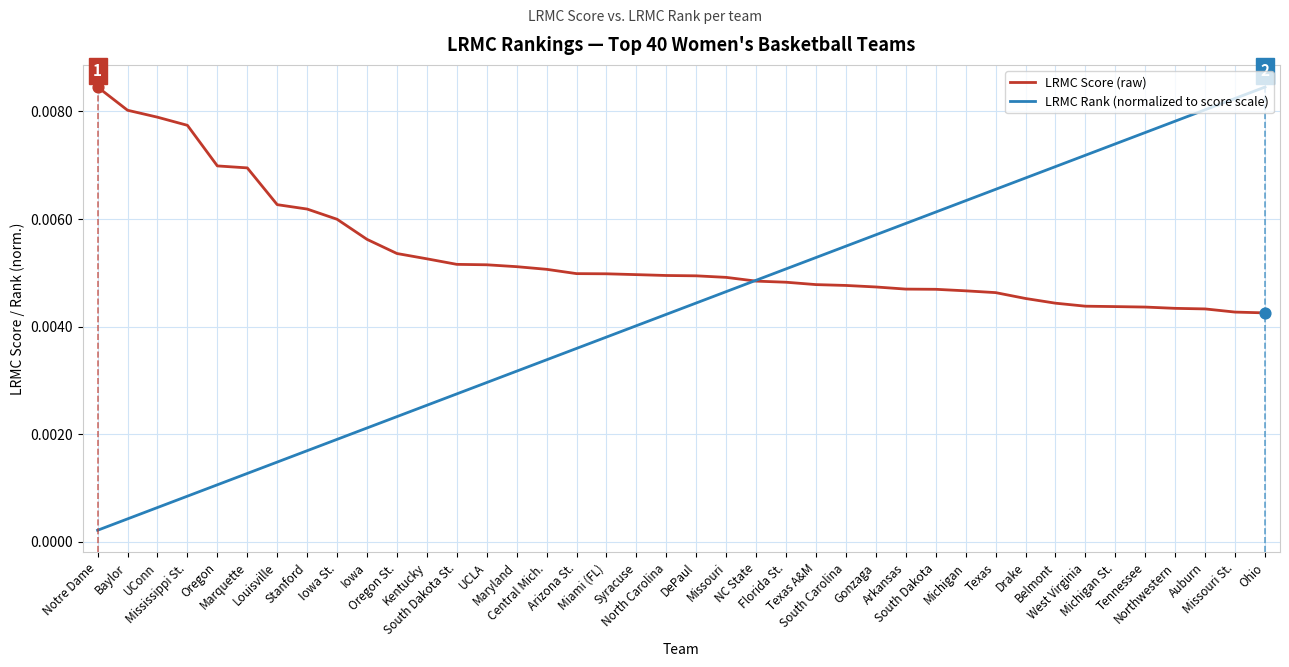

Which series has the widest spread of values?

LRMC Rank (normalized to score scale)